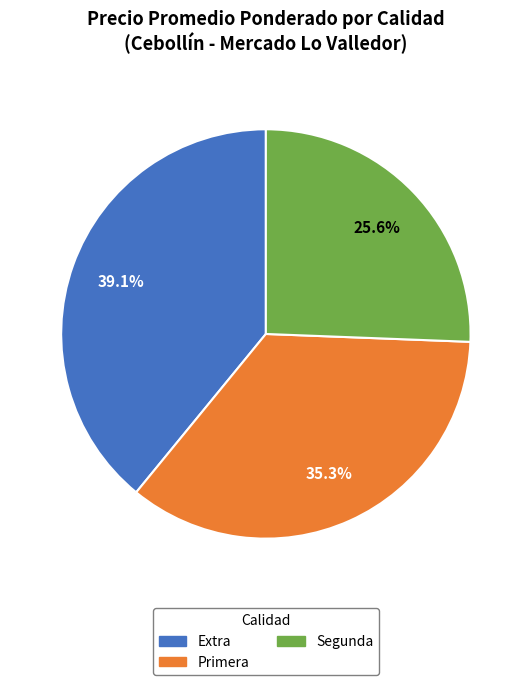

Is there a majority slice in this chart?

No